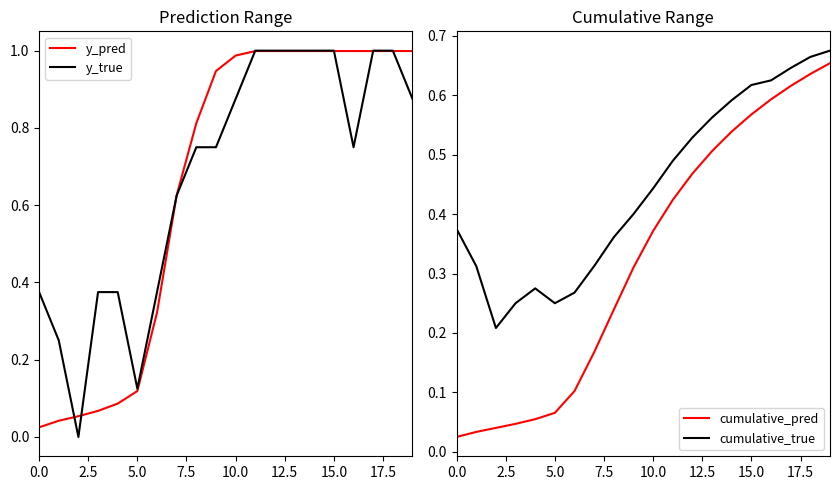

What is the difference between the maximum and minimum values in the y_pred series?

1.0